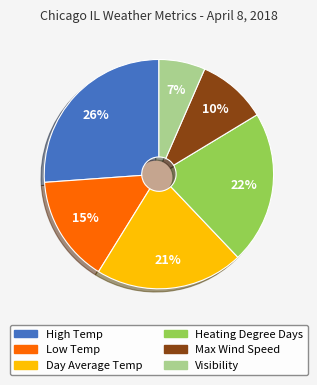

Approximately how many times larger is the value at Max Wind Speed compared to Low Temp?

0.7